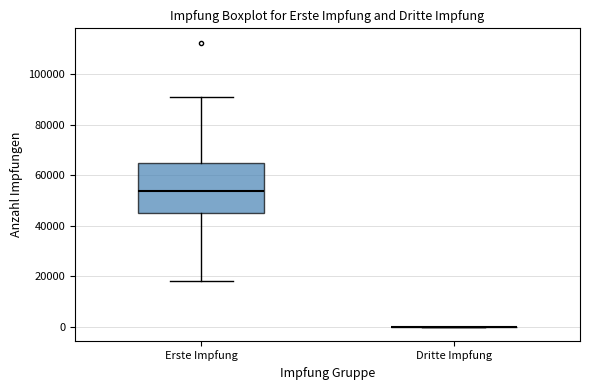

Which box is the tallest, from its lower edge to its upper edge?

Erste Impfung